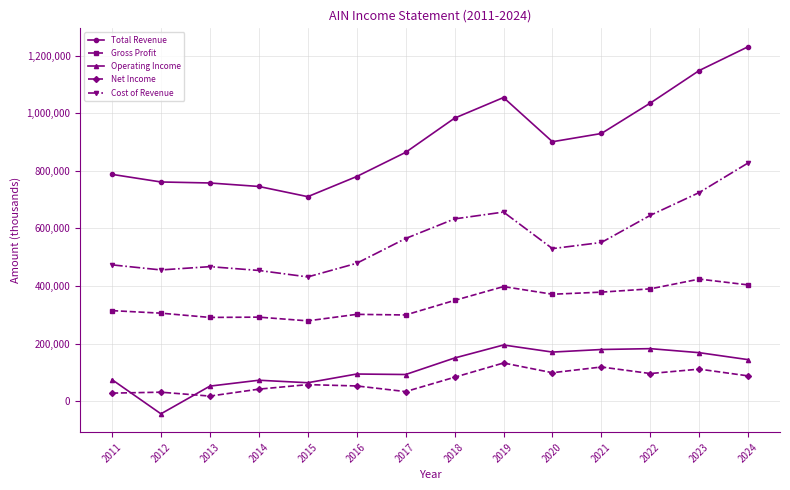

What is the difference between the highest and lowest values at 2018?

899600